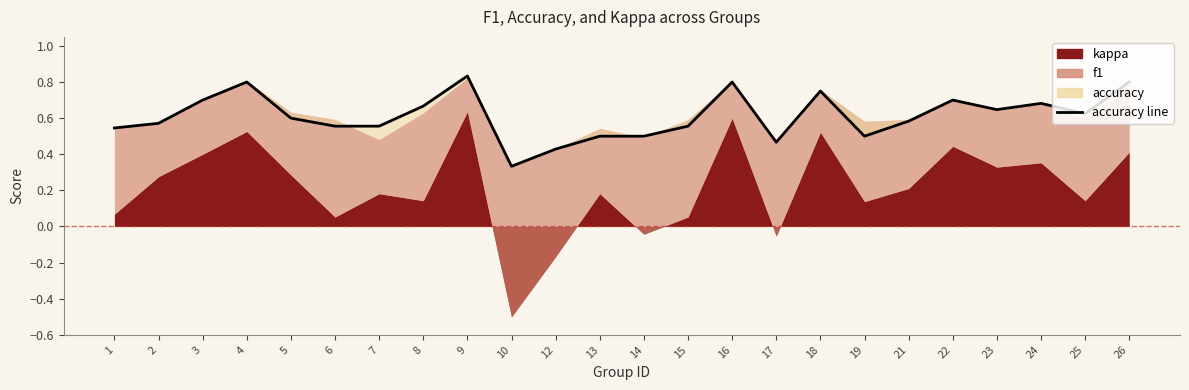

Reading right to left, transcribe all the data shown in this chart.

26=0.8	25=0.6	24=0.7	23=0.6	22=0.7	21=0.6	19=0.5	18=0.8	17=0.5	16=0.8	15=0.6	14=0.5	13=0.5	12=0.4	10=0.3	9=0.8	8=0.7	7=0.6	6=0.6	5=0.6	4=0.8	3=0.7	2=0.6	1=0.5